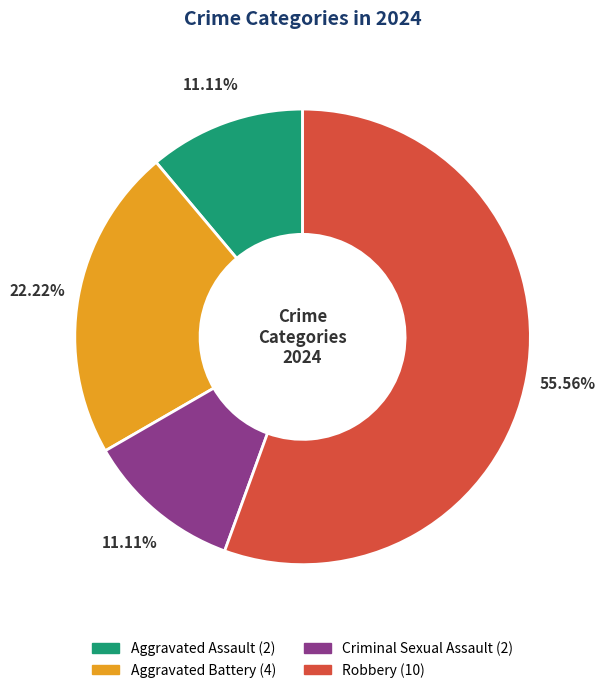

What portion of the pie excludes Robbery?

44.4%